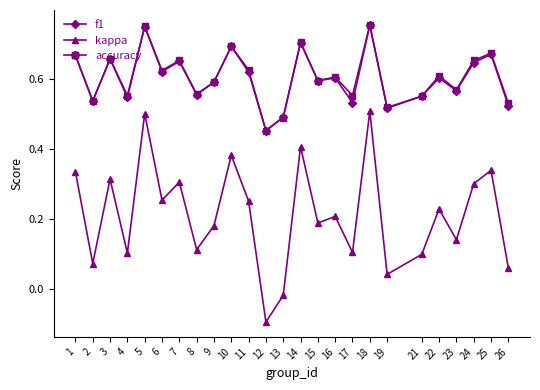

How many f1 values are between 0 and 1?

25